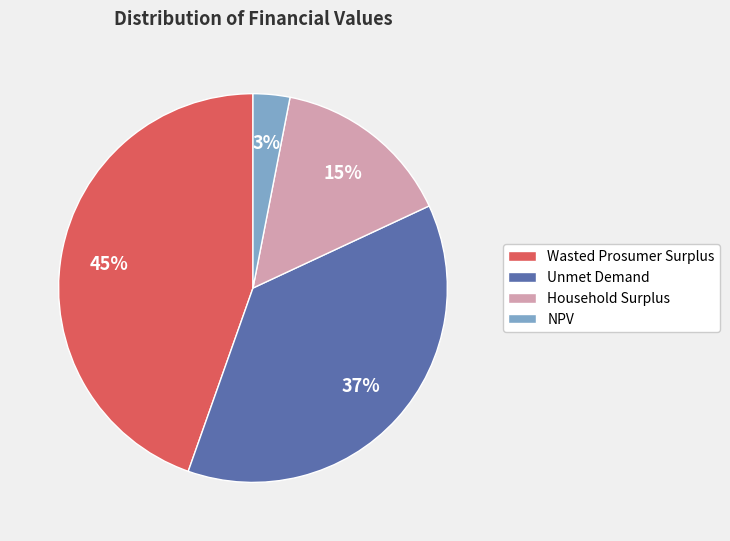

What is the ratio of the value at Unmet Demand to the value at Household Surplus?

2.5